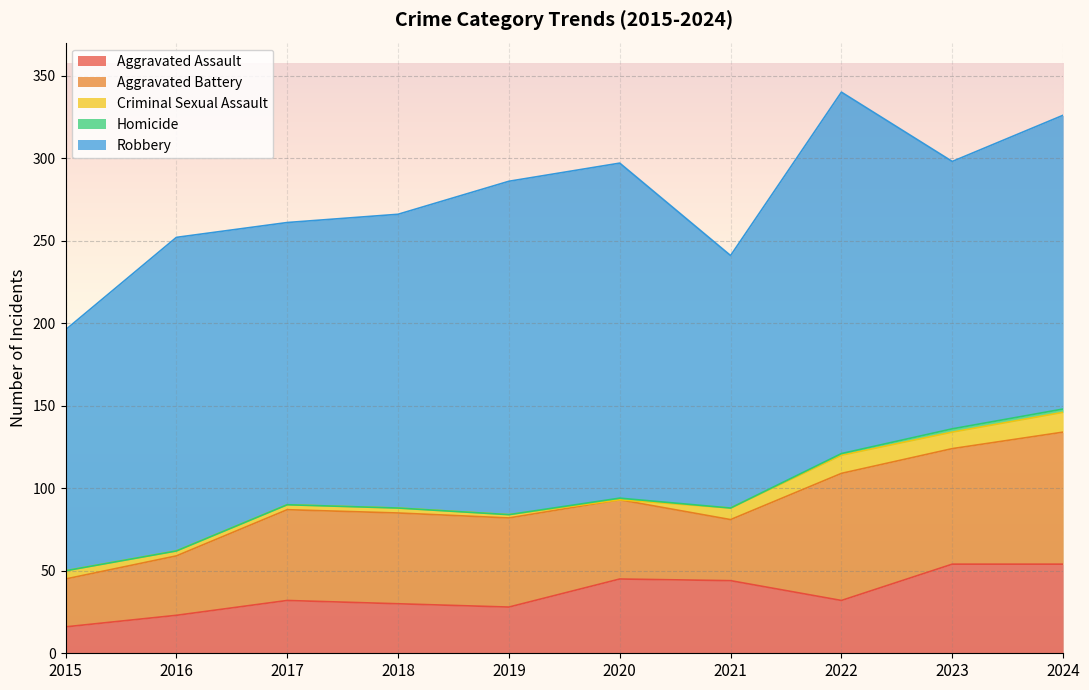

The Criminal Sexual Assault series shows 5 at 2015. True or false?

True